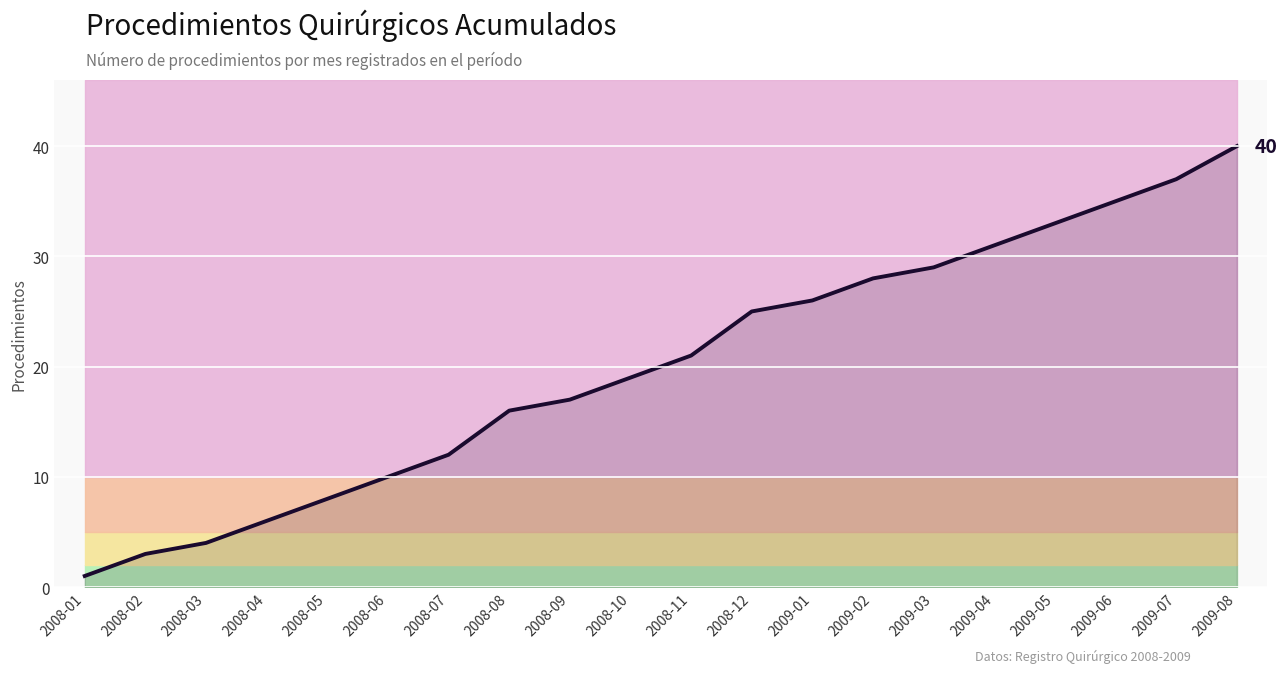

What is the difference between the values at 2008-01 and 2009-01?

25